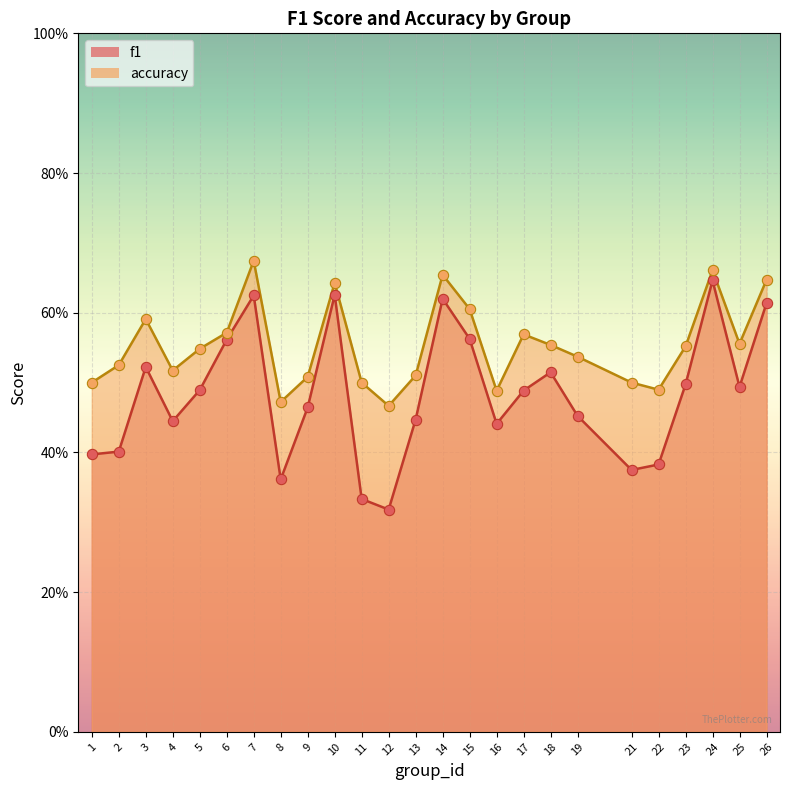

Which series has the largest Y range (max minus min)?

f1